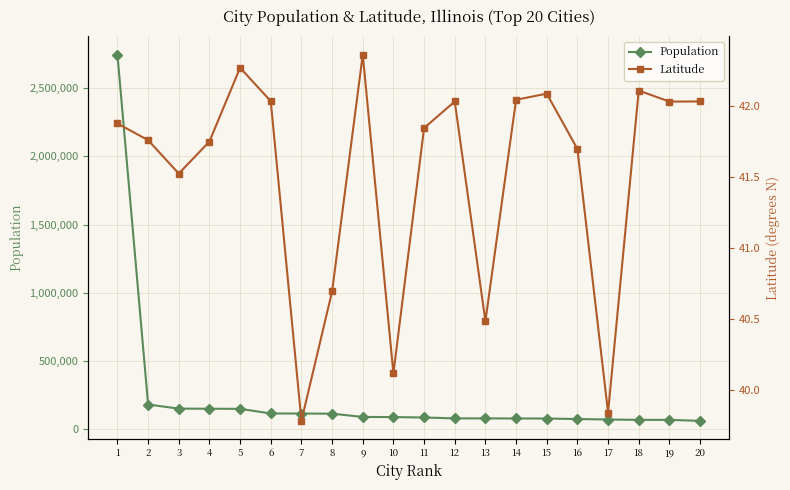

Is this an area chart (filled region under the line)?

No